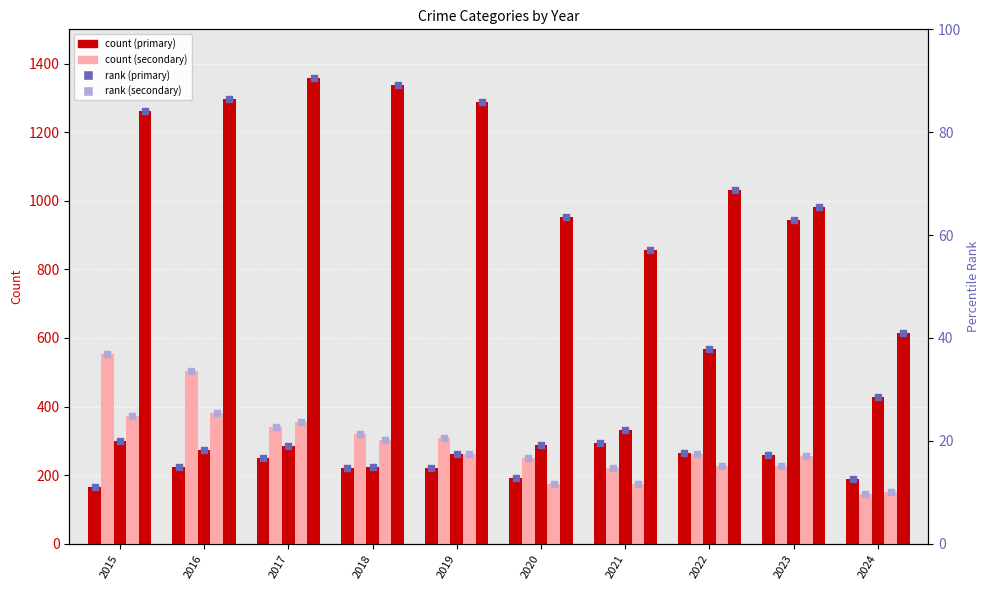

At how many categories does at least one series exceed 639?

9